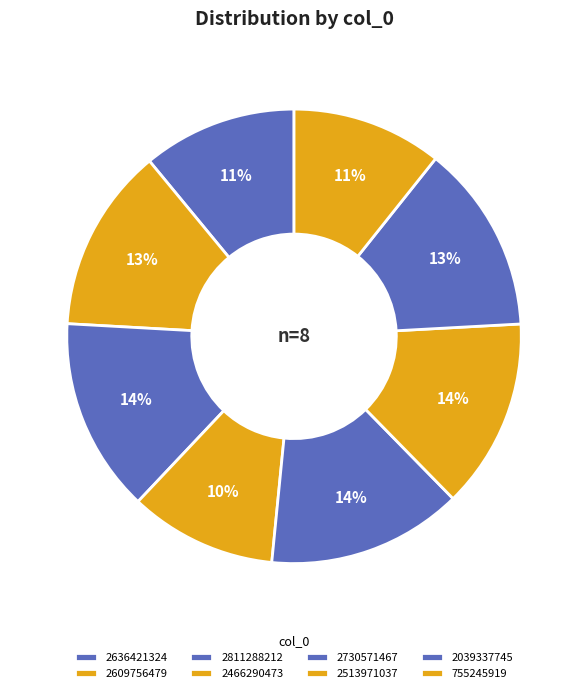

Count the number of slices in the pie.

8